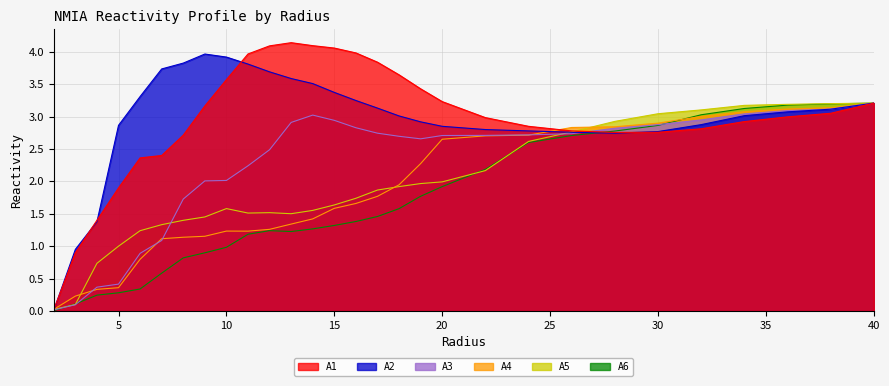

Which series has the widest spread of values?

A1